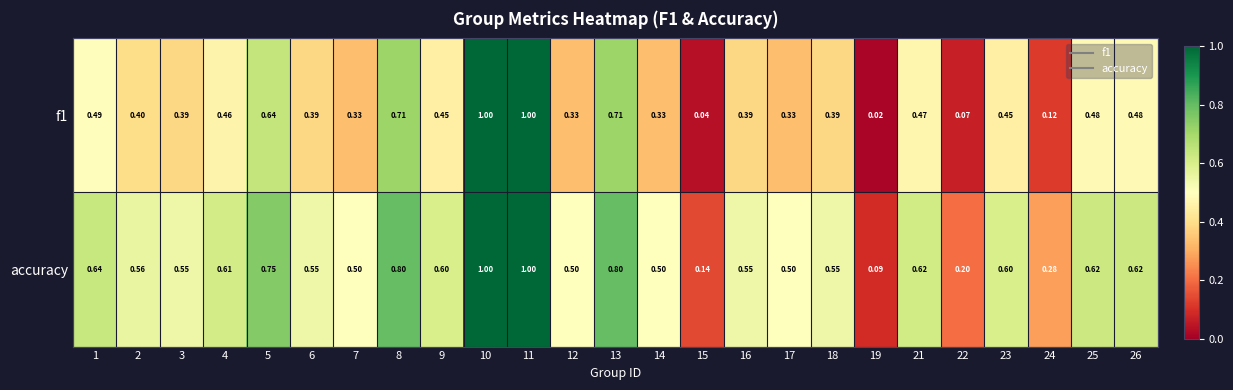

Which series has the largest range (max minus min)?

f1